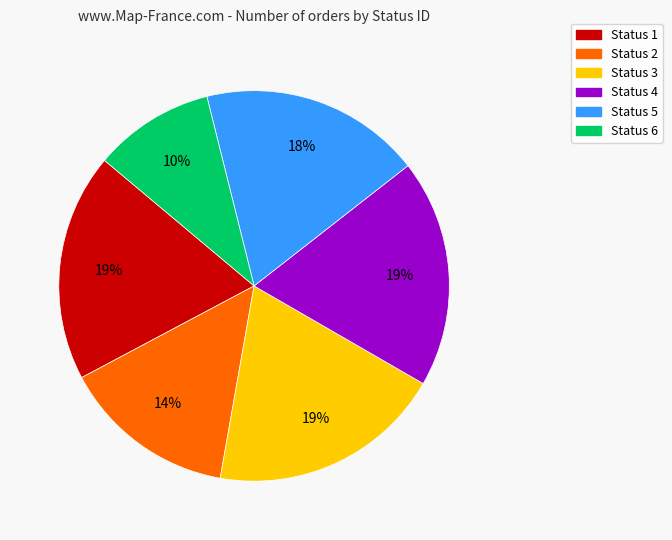

Which has a higher value, Status 2 or Status 1?

Status 1